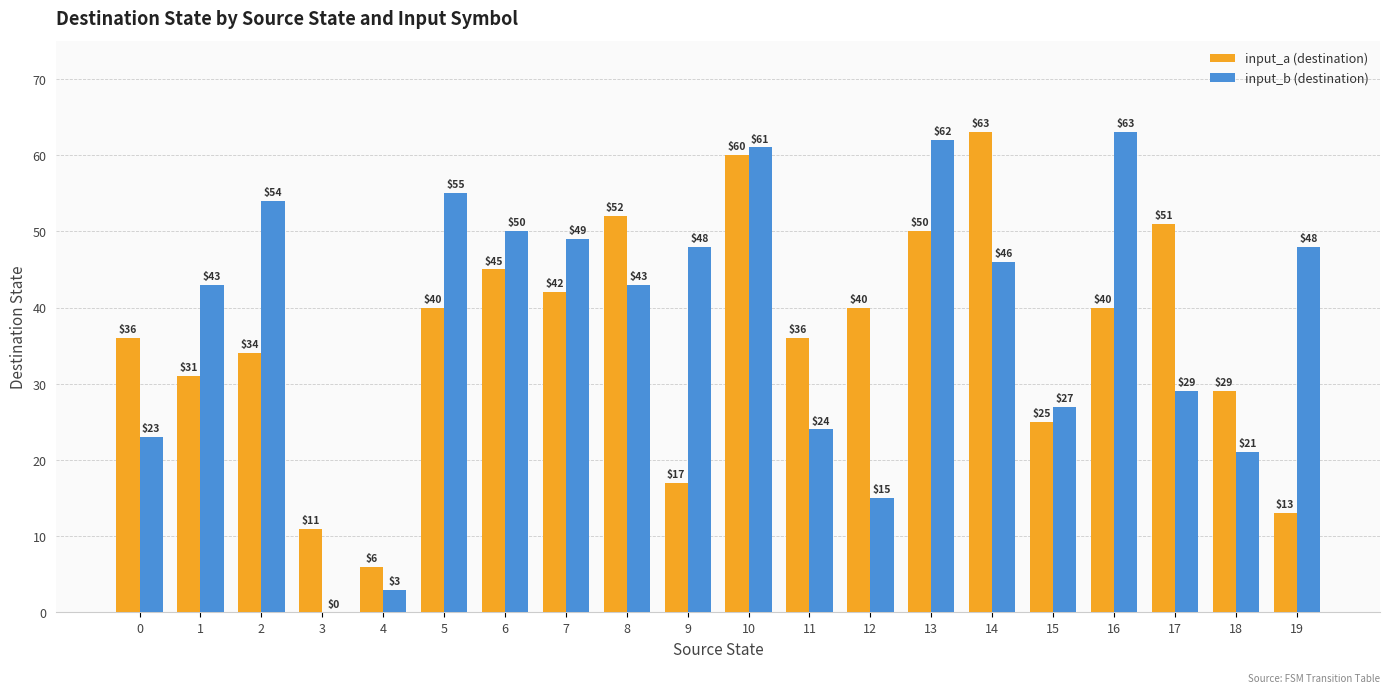

What are all the series names shown in the legend?

input_a (destination), input_b (destination)